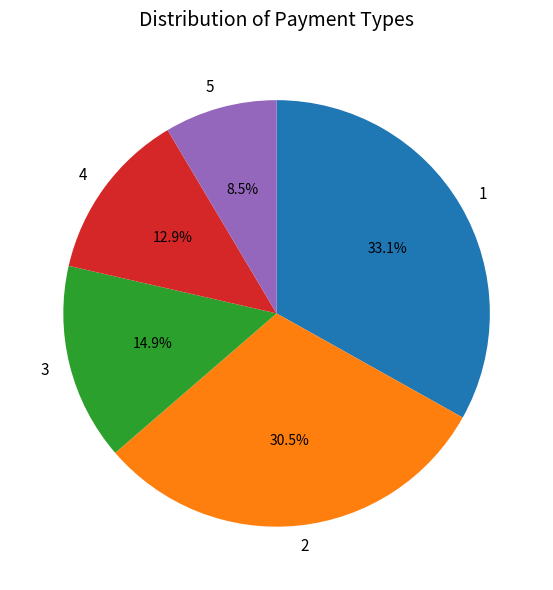

How many slices are in this pie chart?

5